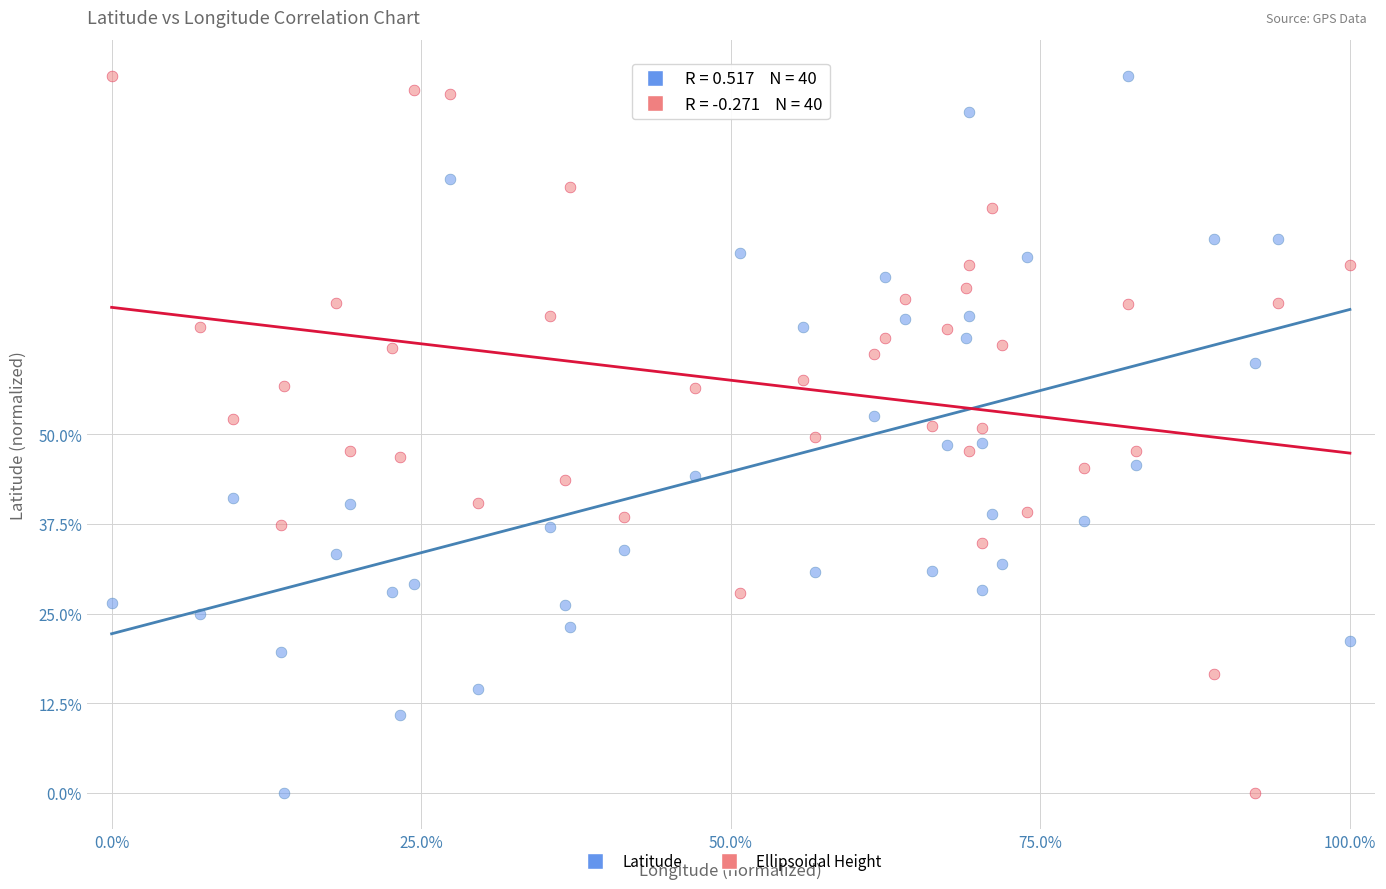

Across all data points, what is the range of X values (max minus min)?

100.0